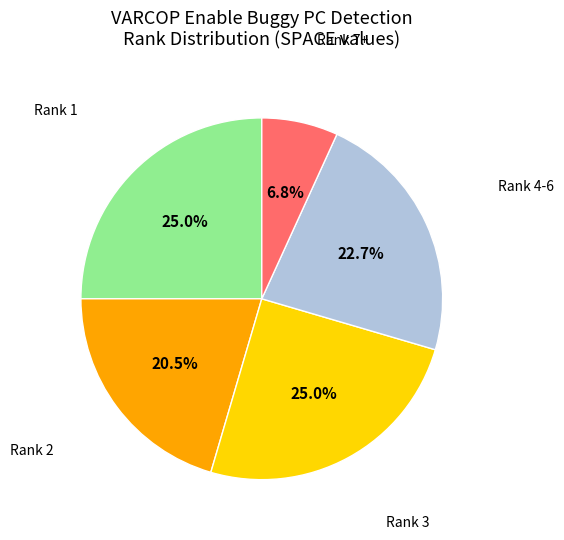

Is there any slice that represents more than half of the pie?

No